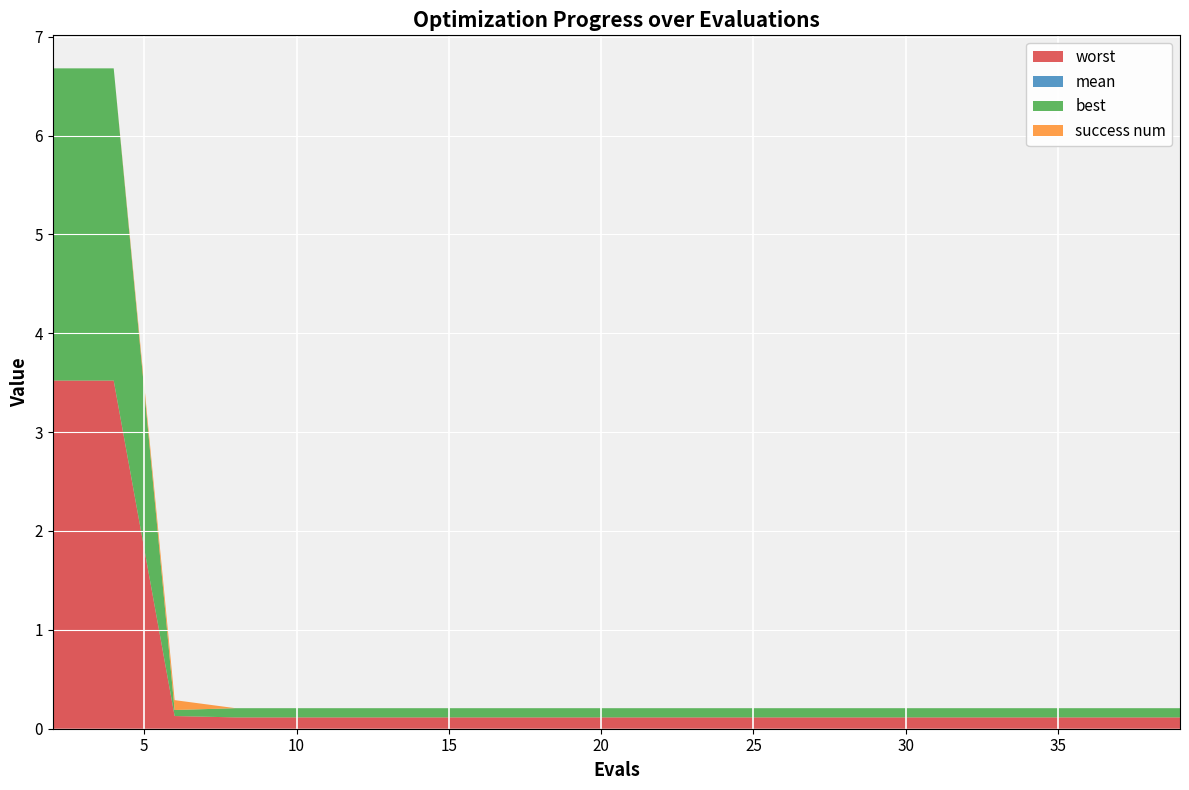

Reading left to right, transcribe all the data shown in this chart.

mean: 3.3	3.3	0.1	0.1	0.1	0.1	0.1	0.1	0.1	0.1	0.1	0.1	0.1	0.1	0.1	0.1	0.1	0.1	0.1	0.1
best: 3.2	3.2	0.1	0.1	0.1	0.1	0.1	0.1	0.1	0.1	0.1	0.1	0.1	0.1	0.1	0.1	0.1	0.1	0.1	0.1
worst: 3.5	3.5	0.1	0.1	0.1	0.1	0.1	0.1	0.1	0.1	0.1	0.1	0.1	0.1	0.1	0.1	0.1	0.1	0.1	0.1
success num: 0.0	0.0	1.0	0.0	0.0	0.0	0.0	0.0	0.0	0.0	0.0	0.0	0.0	0.0	0.0	0.0	0.0	0.0	0.0	0.0